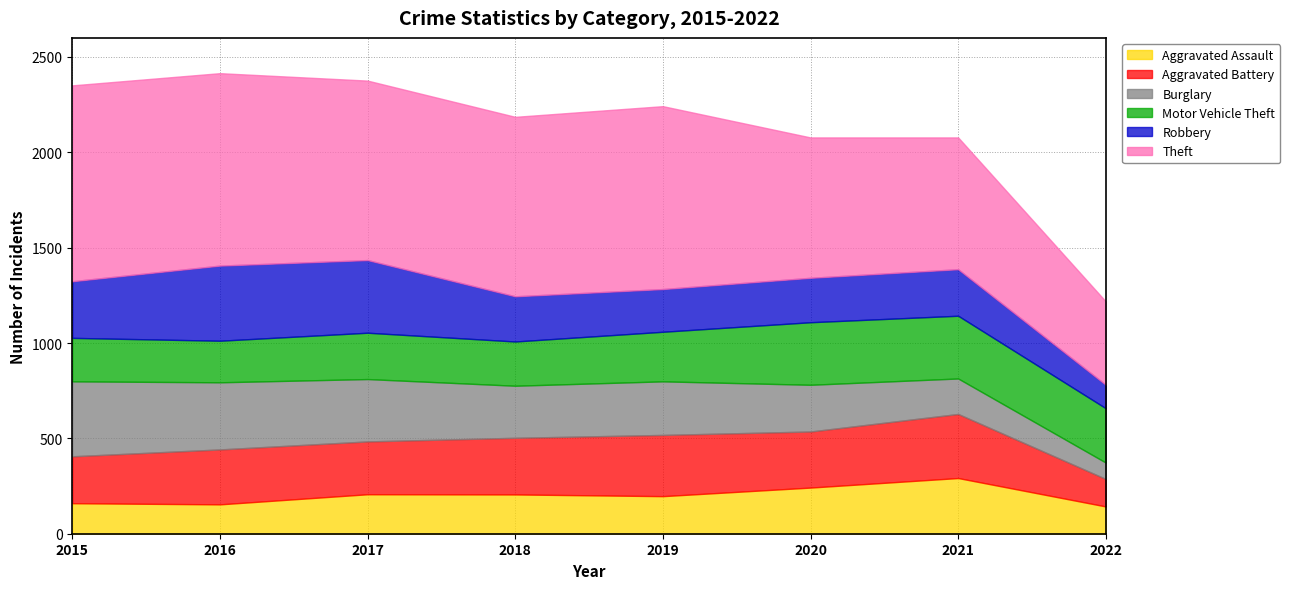

What is the average value of the Aggravated Assault series?

200